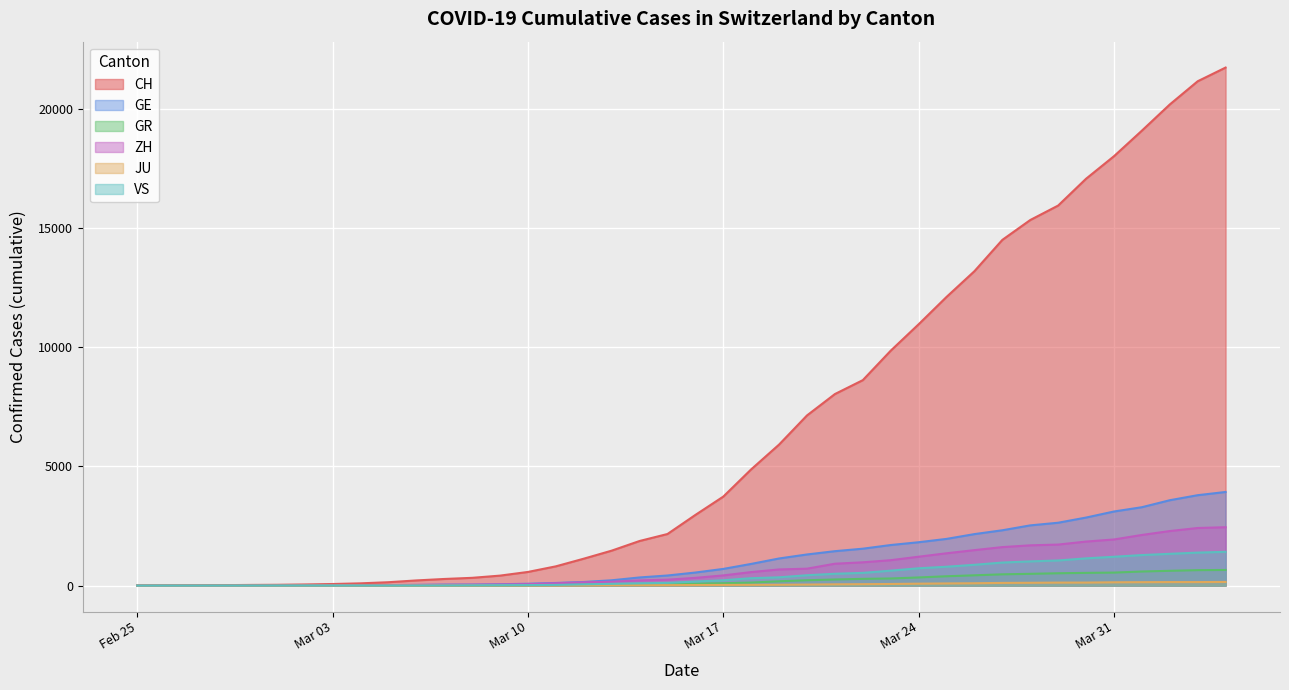

What is the label of the 4th point from the right?

2020-04-01